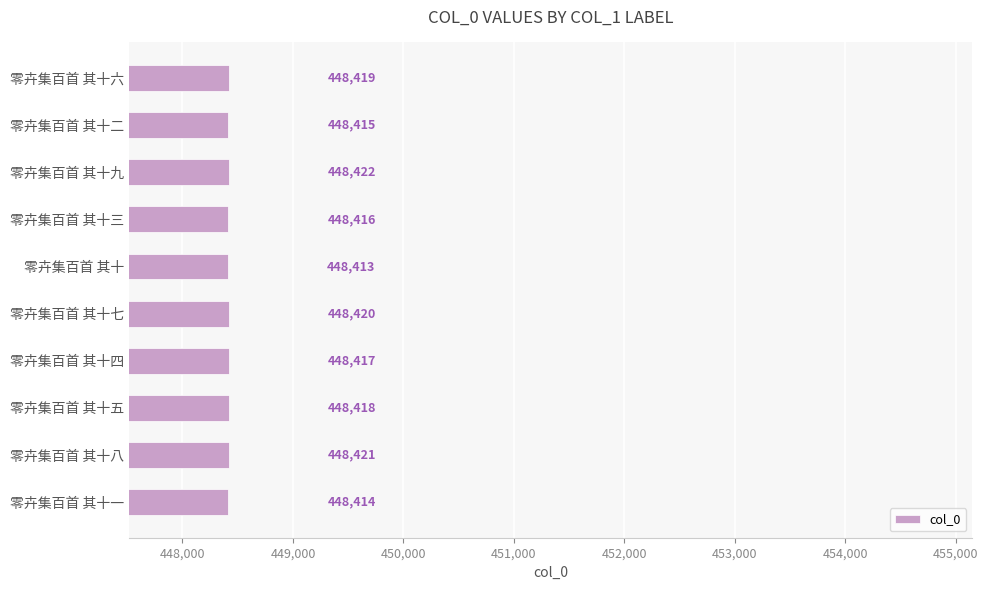

Rank the categories by value from lowest to highest.

零卉集百首 其十, 零卉集百首 其十一, 零卉集百首 其十二, 零卉集百首 其十三, 零卉集百首 其十四, 零卉集百首 其十五, 零卉集百首 其十六, 零卉集百首 其十七, 零卉集百首 其十八, 零卉集百首 其十九